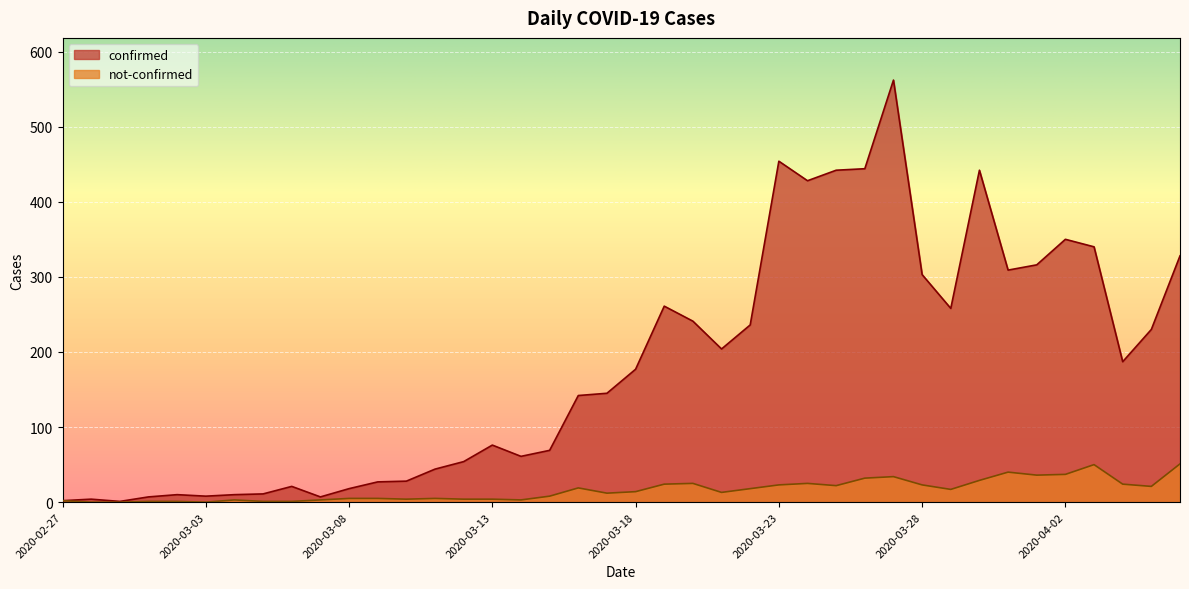

Reading left to right, extract all data points from this chart.

confirmed: 2020-02-27=2	2020-02-28=4	2020-02-29=1	2020-03-01=7	2020-03-02=10	2020-03-03=8	2020-03-04=10	2020-03-05=11	2020-03-06=21	2020-03-07=7	2020-03-08=18	2020-03-09=27	2020-03-10=28	2020-03-11=44	2020-03-12=54	2020-03-13=76	2020-03-14=61	2020-03-15=69	2020-03-16=142	2020-03-17=145	2020-03-18=177	2020-03-19=261	2020-03-20=241	2020-03-21=204	2020-03-22=236	2020-03-23=454	2020-03-24=428	2020-03-25=442	2020-03-26=444	2020-03-27=562	2020-03-28=303	2020-03-29=258	2020-03-30=442	2020-03-31=309	2020-04-01=316	2020-04-02=350	2020-04-03=340	2020-04-04=187	2020-04-05=230	2020-04-06=328
not-confirmed: 2020-02-27=2	2020-02-28=0	2020-02-29=0	2020-03-01=1	2020-03-02=1	2020-03-03=0	2020-03-04=3	2020-03-05=1	2020-03-06=1	2020-03-07=3	2020-03-08=5	2020-03-09=5	2020-03-10=4	2020-03-11=5	2020-03-12=4	2020-03-13=4	2020-03-14=3	2020-03-15=8	2020-03-16=19	2020-03-17=12	2020-03-18=14	2020-03-19=24	2020-03-20=25	2020-03-21=13	2020-03-22=18	2020-03-23=23	2020-03-24=25	2020-03-25=22	2020-03-26=32	2020-03-27=34	2020-03-28=23	2020-03-29=17	2020-03-30=29	2020-03-31=40	2020-04-01=36	2020-04-02=37	2020-04-03=50	2020-04-04=24	2020-04-05=21	2020-04-06=51